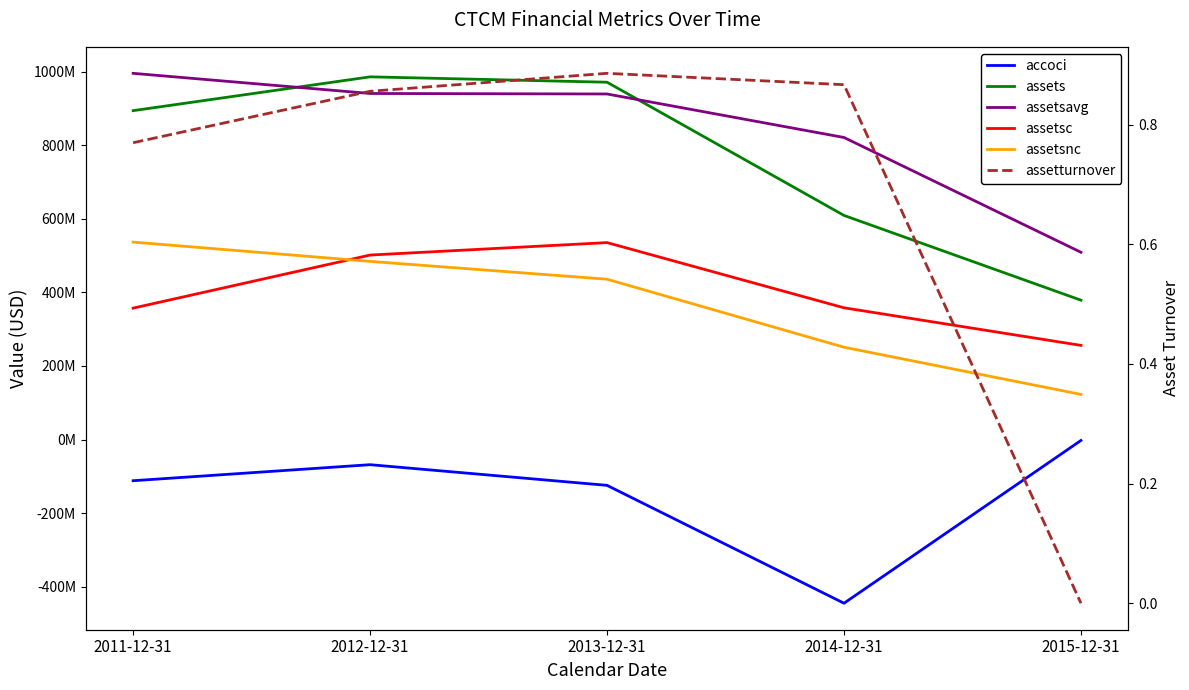

Where does the assetsc series first go above 358078000?

2012-12-31